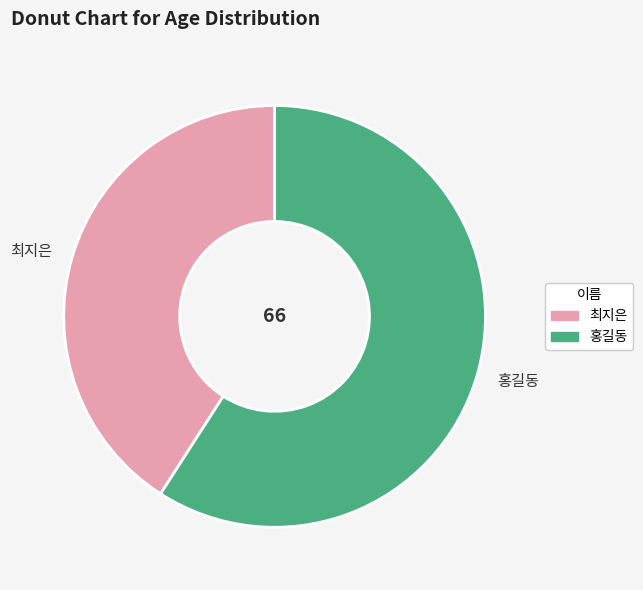

Does 홍길동 represent more than half of the total?

Yes